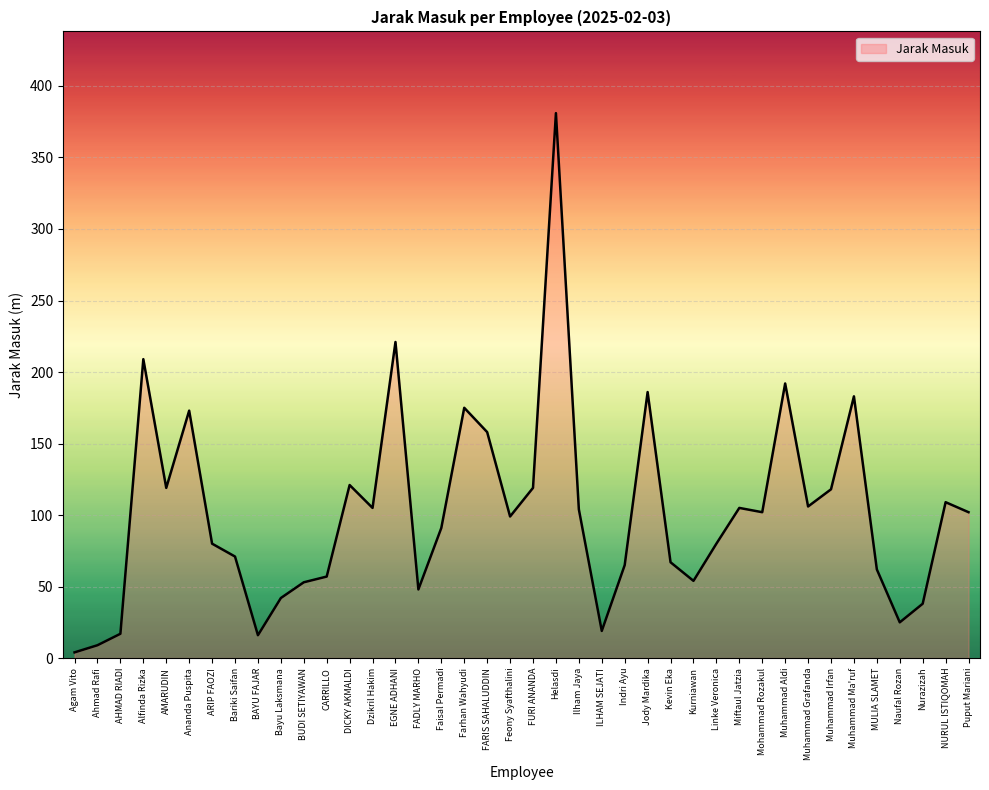

What is the ratio of the value at Linke Veronica to the value at FARIS SAHALUDDIN?

0.5